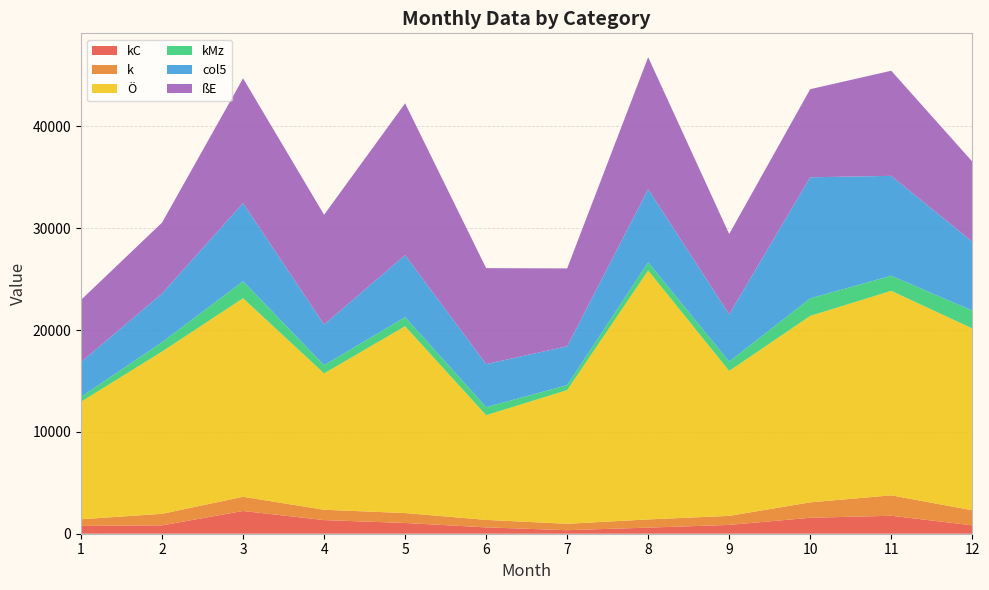

Reading right to left, list all the values displayed in this chart.

kC: 826	1764	1566	865	599	347	623	1056	1338	2233	822	768
k: 1478	2007	1513	886	805	630	735	974	1015	1393	1132	653
Ö: 17851	20077	18306	14232	24437	13123	10276	18339	13389	19493	15929	11537
kMz: 1751	1482	1718	914	799	486	794	895	801	1667	916	483
col5: 6771	9808	11894	4643	7186	3815	4226	6085	3989	7674	4780	3414
ßE: 7867	10319	8650	7885	12965	7648	9423	14912	10786	12252	6966	6104